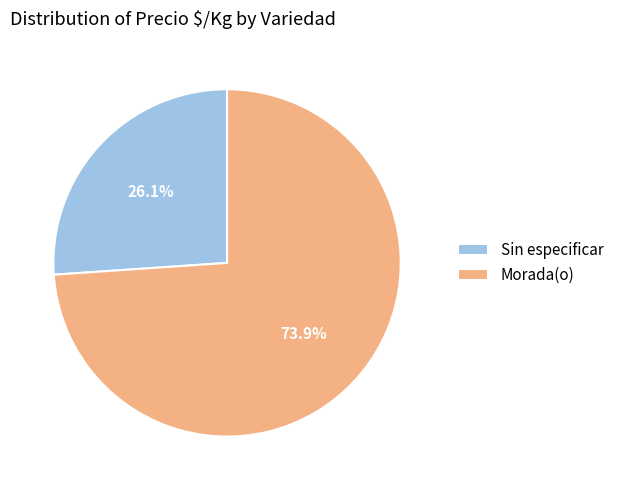

How many slices are in this pie chart?

2